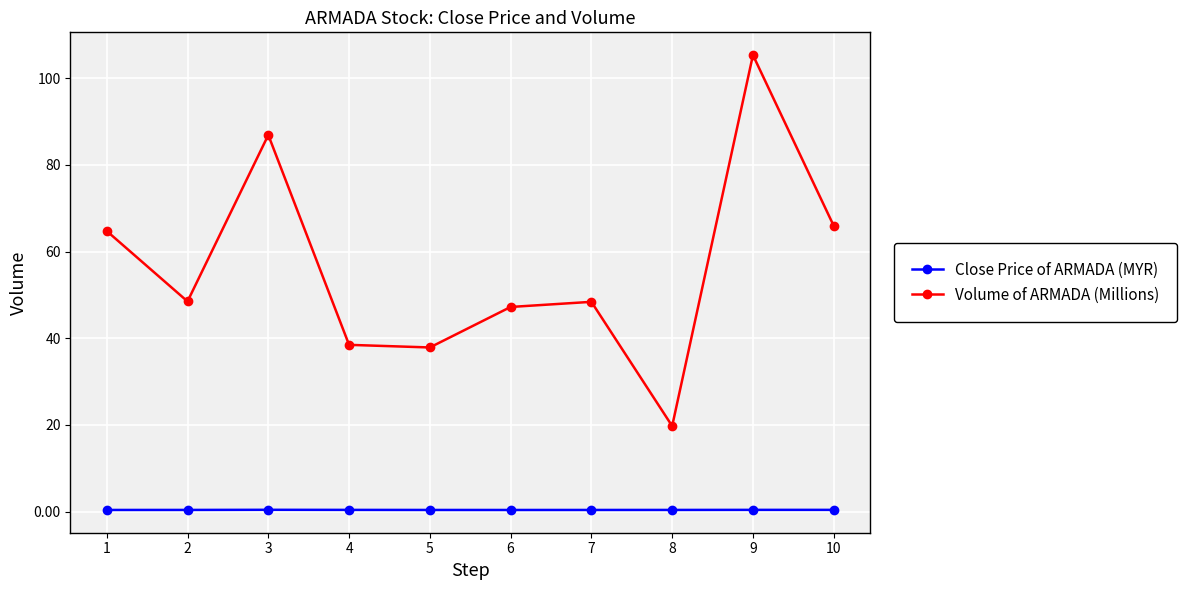

At which category does Volume of ARMADA (Millions) reach its first local valley?

2